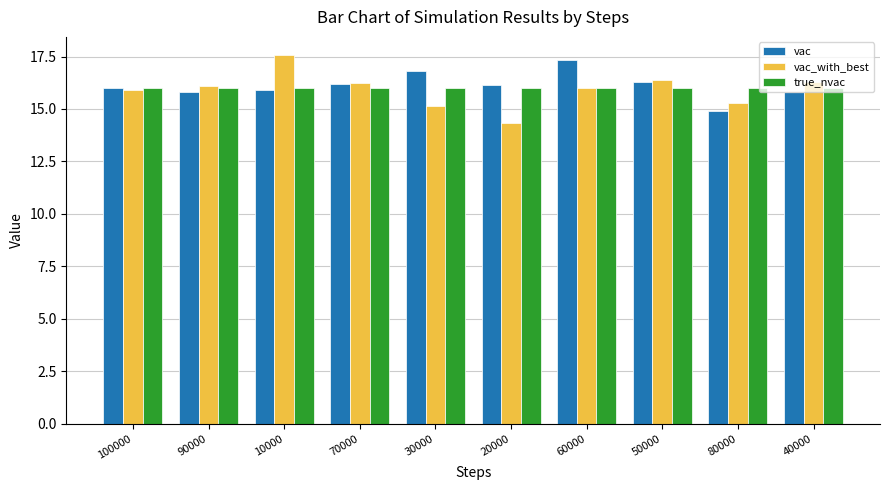

The value of true_nvac at 50000 is 3.8. True or false?

False